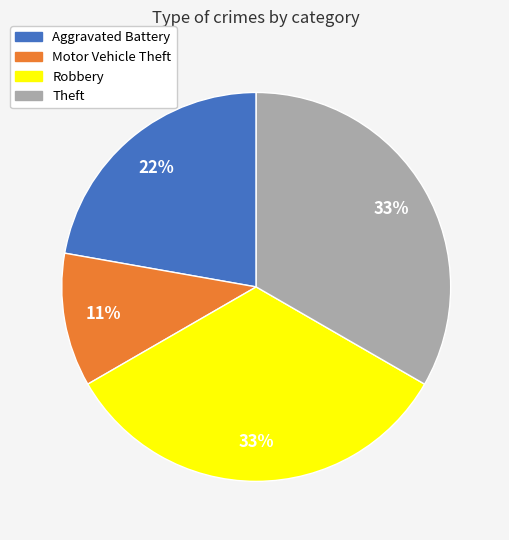

What percentage is the Aggravated Battery slice, to the nearest percent?

22%